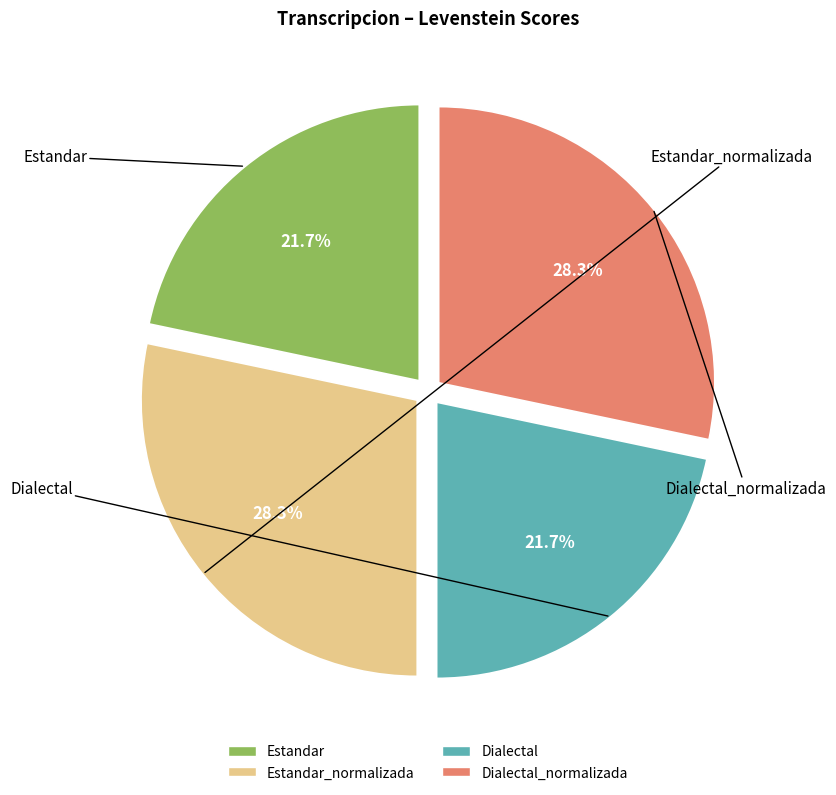

Is there a majority slice in this chart?

No